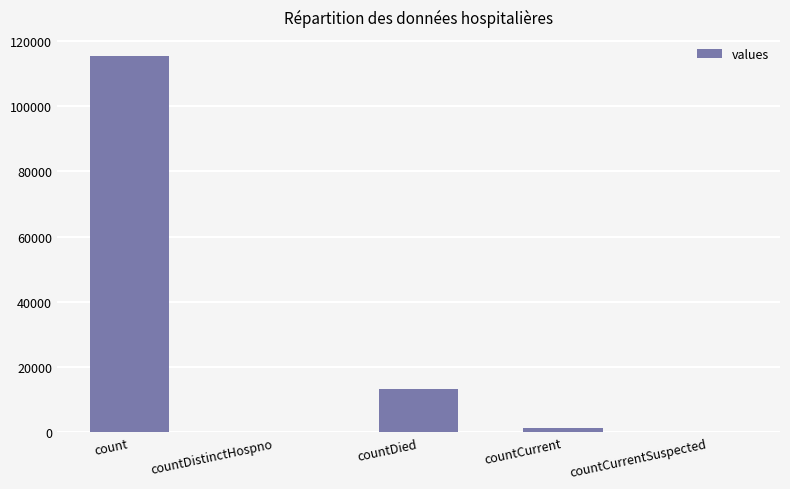

Reading right to left, extract all data points from this chart.

countCurrentSuspected=0	countCurrent=1383	countDied=13343	countDistinctHospno=0	count=115379